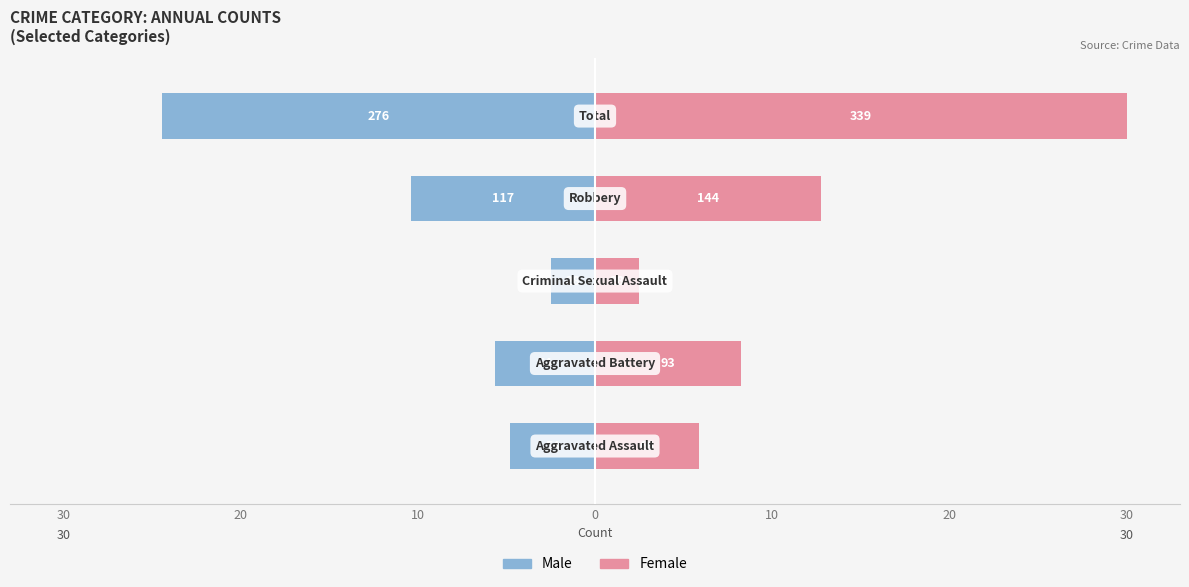

Reading left to right, list all the values displayed in this chart.

Male: 30=-4.8	20=-5.7	10=-2.5	0=-10.4	10=-24.4
Female: 30=5.8	20=8.2	10=2.5	0=12.7	10=30.0